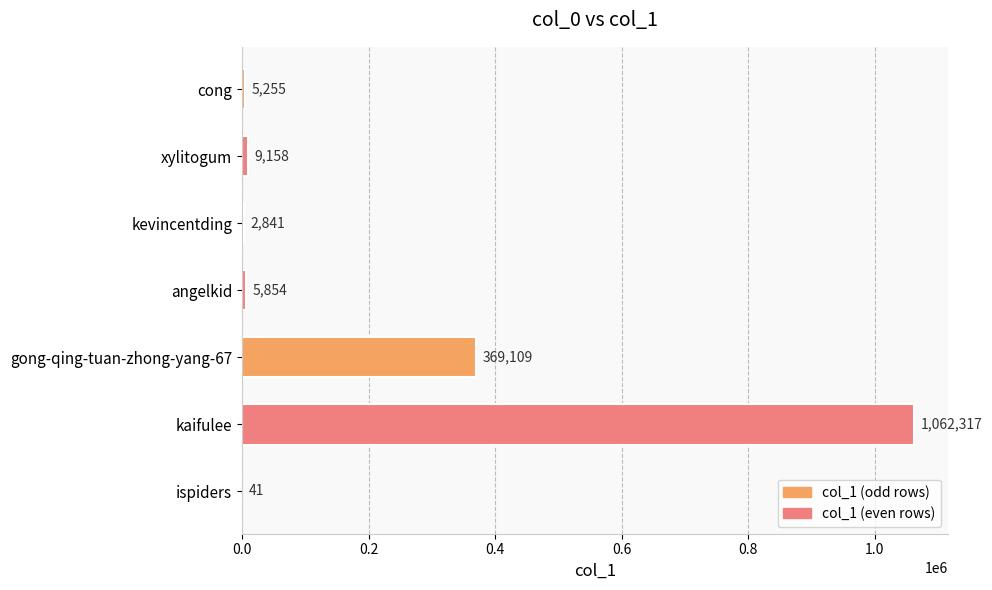

The chart shows a value of 1779676 at kaifulee. True or false?

False